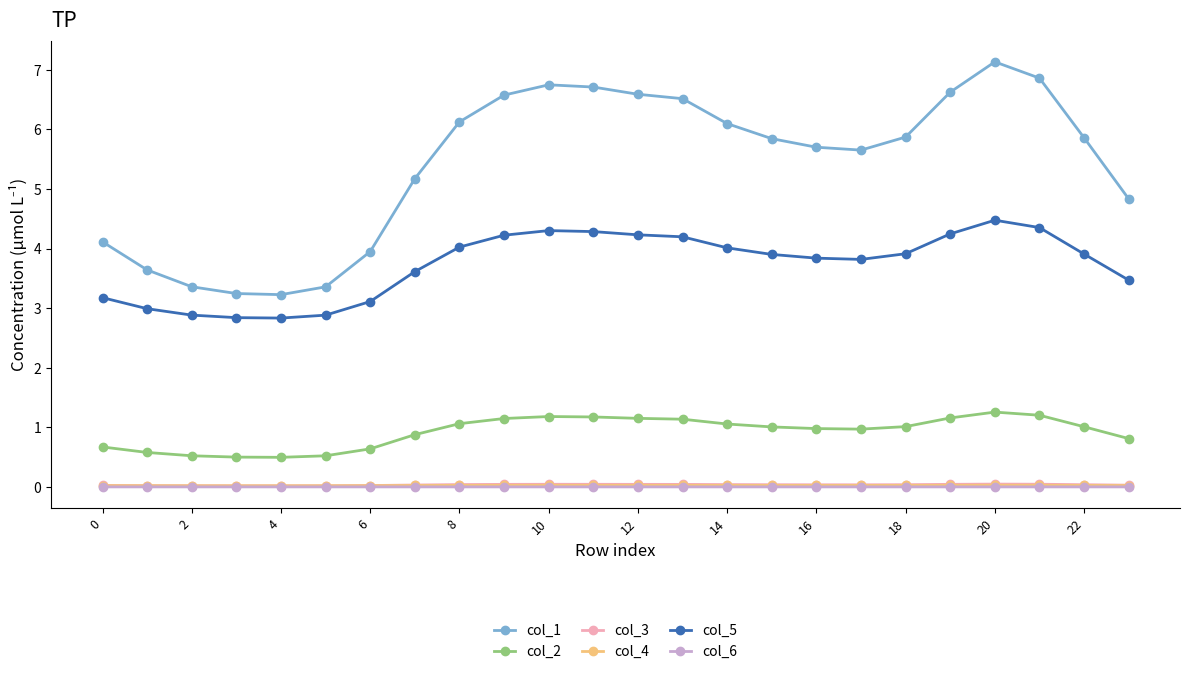

True or false: col_5 and col_2 cross at least once.

False